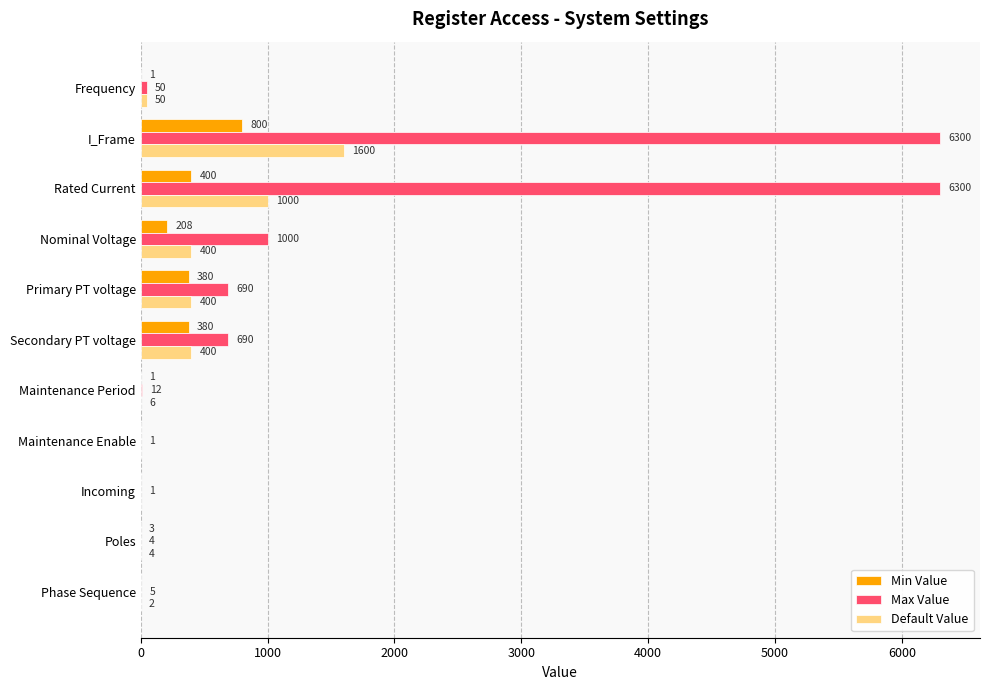

Which series changed the most between I_Frame and Secondary PT voltage?

Max Value